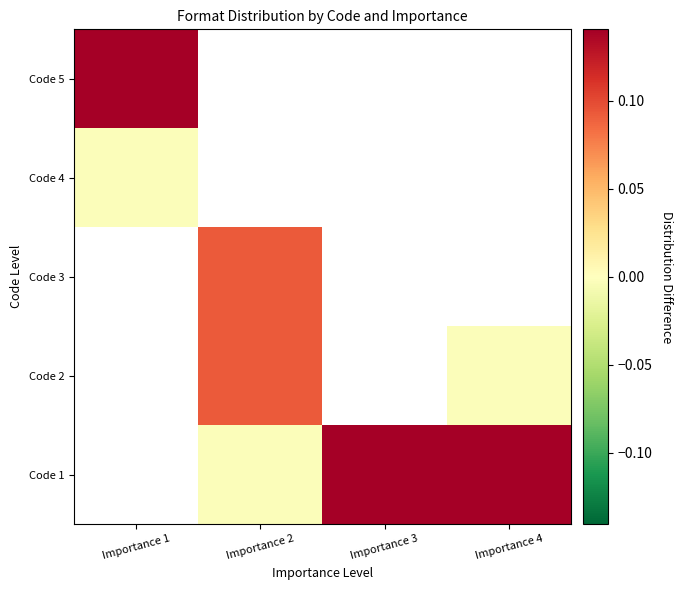

The value of Code 2 at Importance 2 is 0.0. True or false?

False